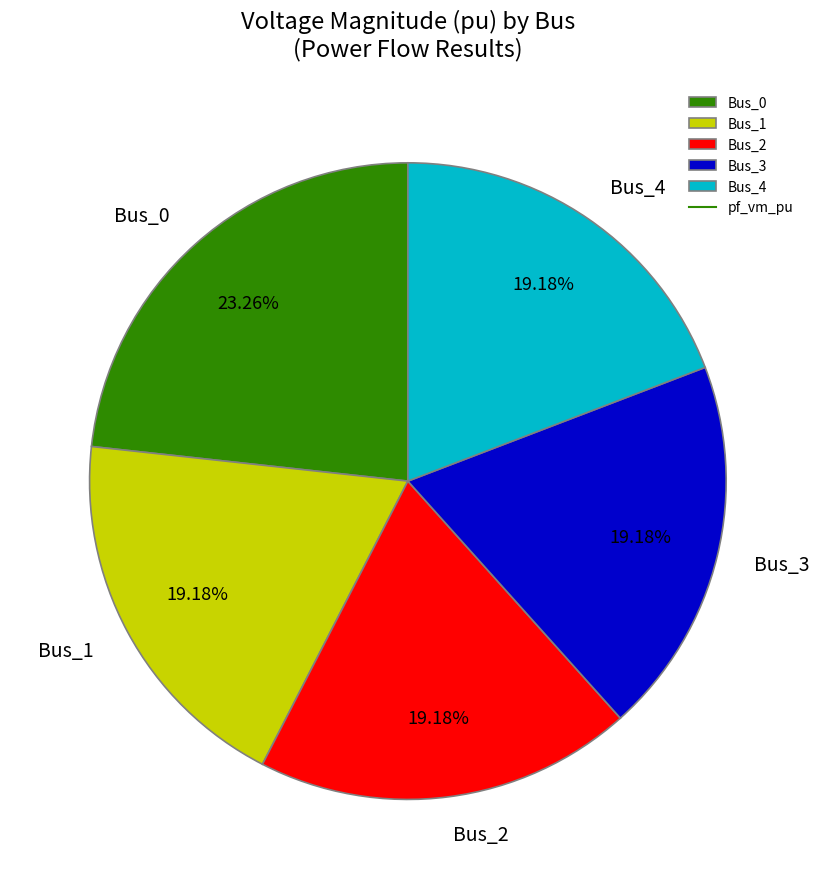

Between Bus_0 and Bus_4, which is larger?

Bus_0